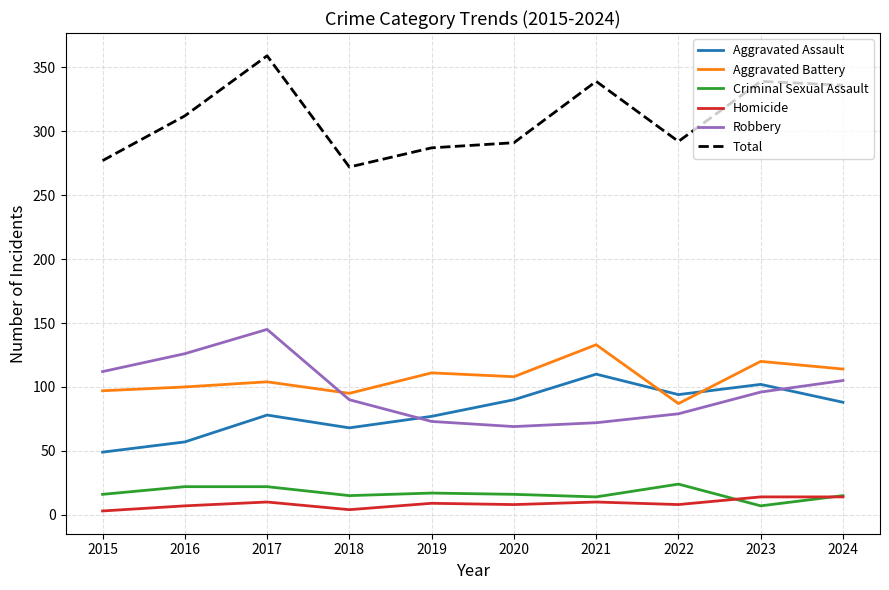

At which category does Total reach its first local peak?

2017